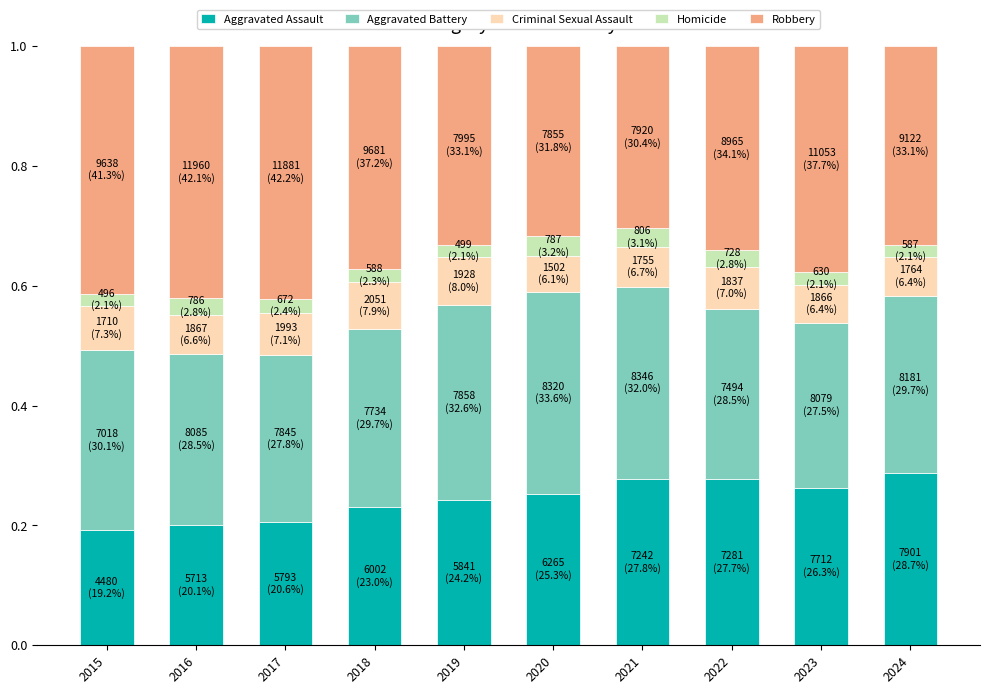

What are all the series names shown in the legend?

Aggravated Assault, Aggravated Battery, Criminal Sexual Assault, Homicide, Robbery